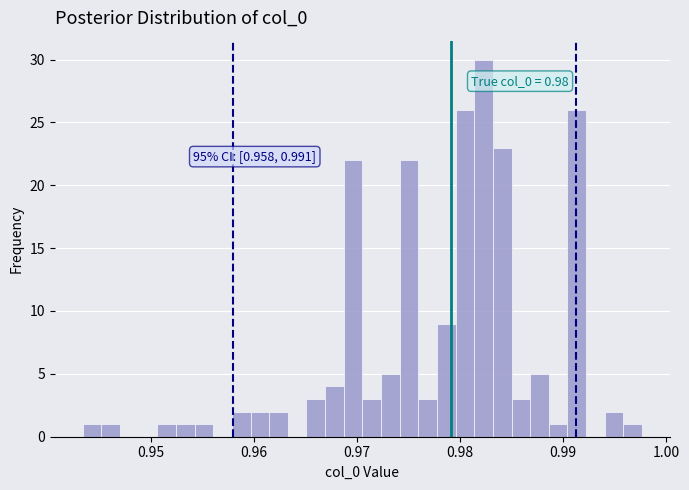

Around what value on the x-axis is the tallest bar? Give the approximate position of its centre, as read against the axis.

0.982